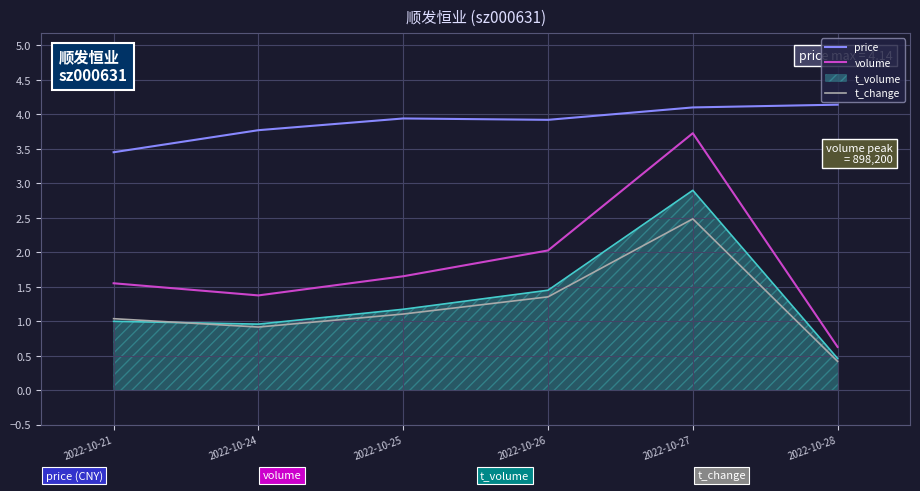

Which series has the largest range (max minus min)?

volume